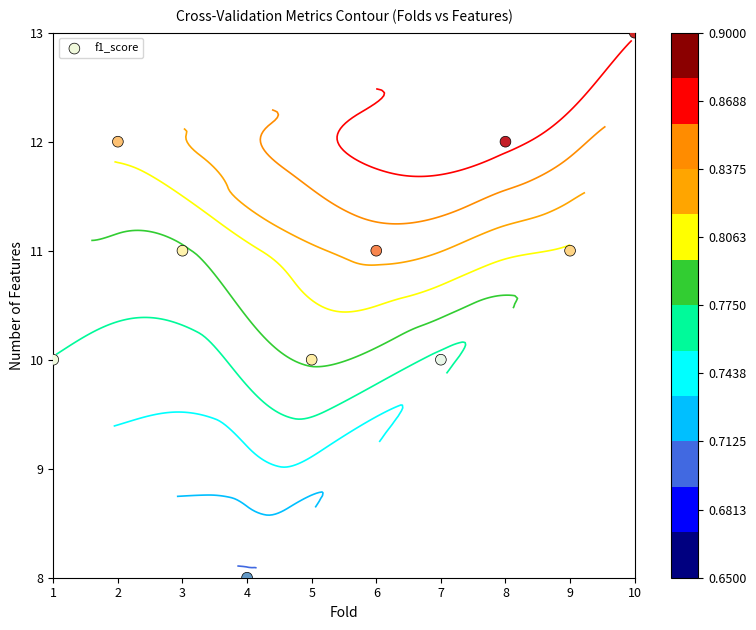

What is the minimum value shown in the chart?

8